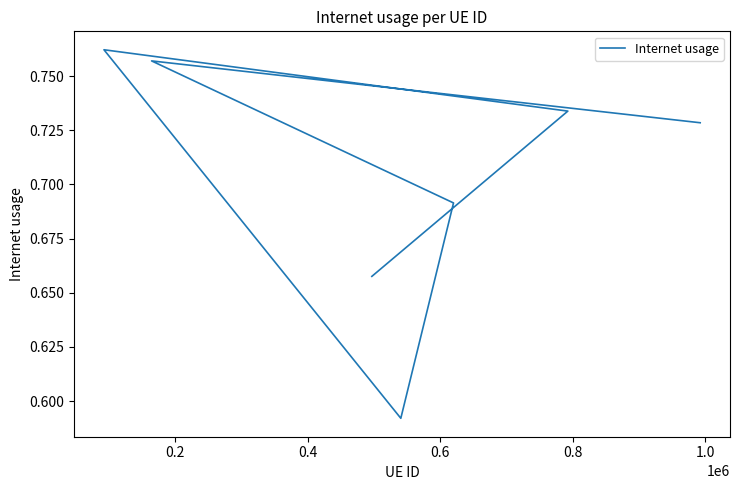

What is the difference between the maximum and minimum values?

0.2